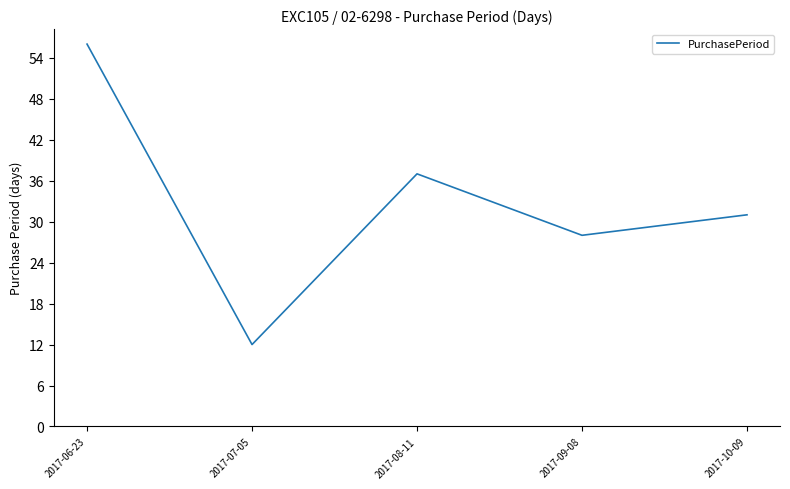

True or false: the data shows 37 at 2017-08-11.

True